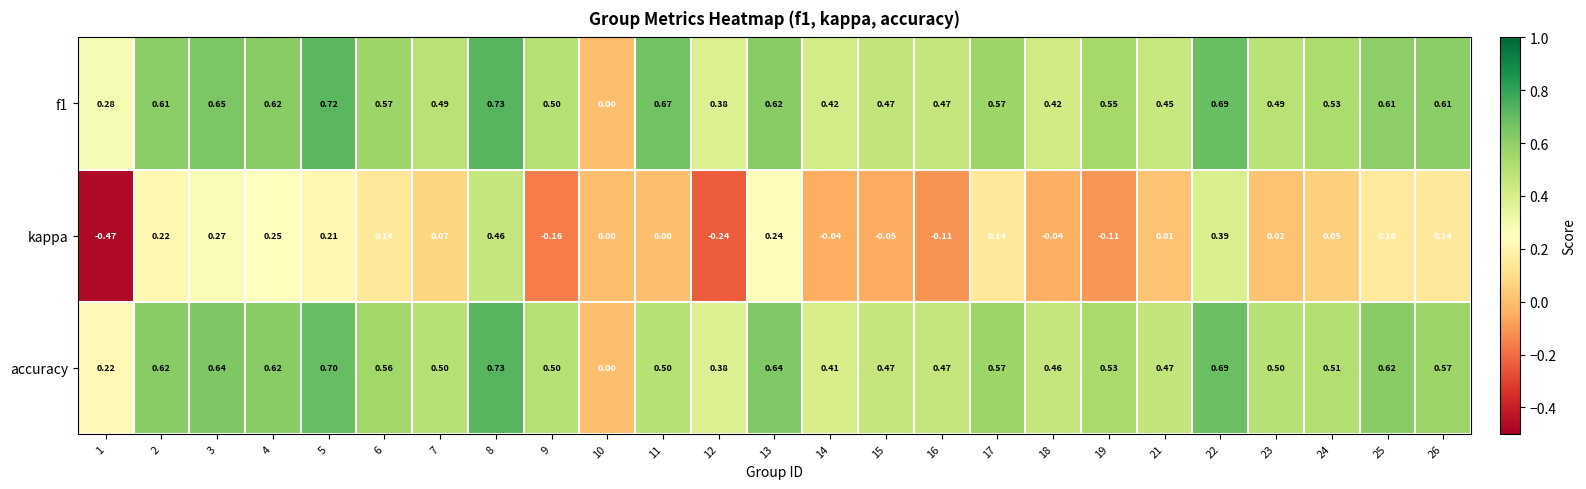

Is the value of accuracy at 1 greater than the value of f1 at 19?

No